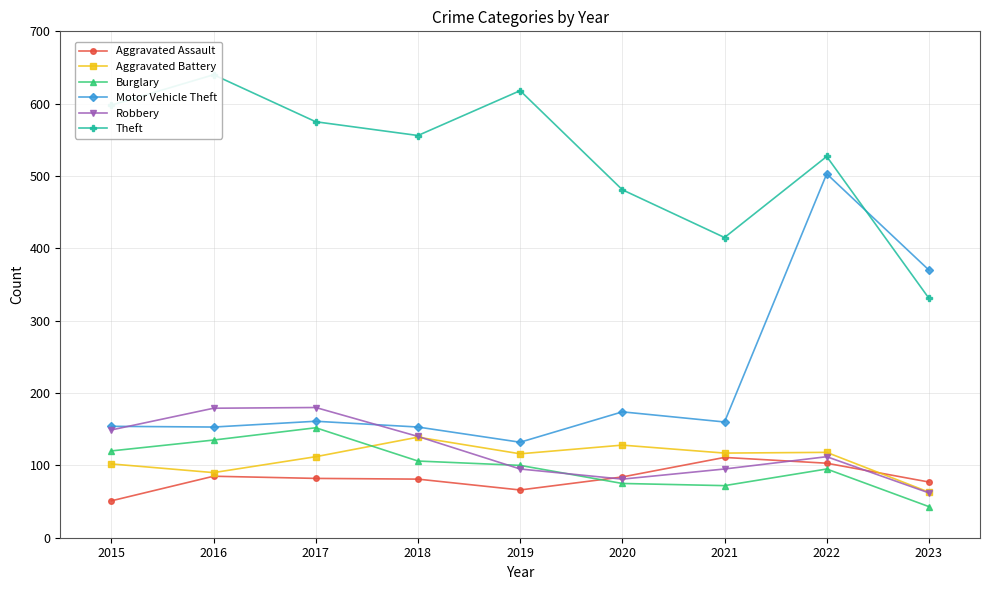

True or false: Aggravated Battery and Aggravated Assault cross at least once.

True